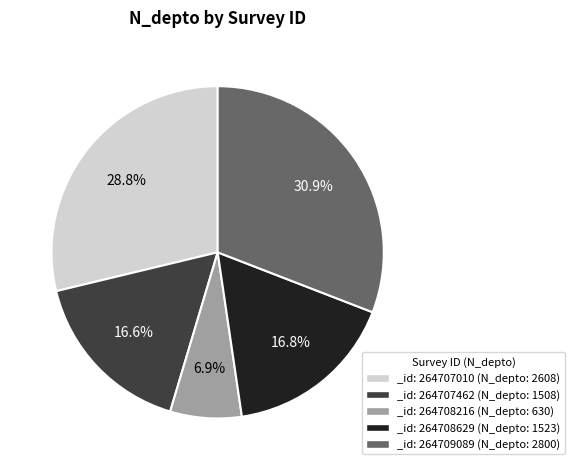

What percentage is NOT represented by _id: 264708629 (N_depto: 1523)?

83.2%